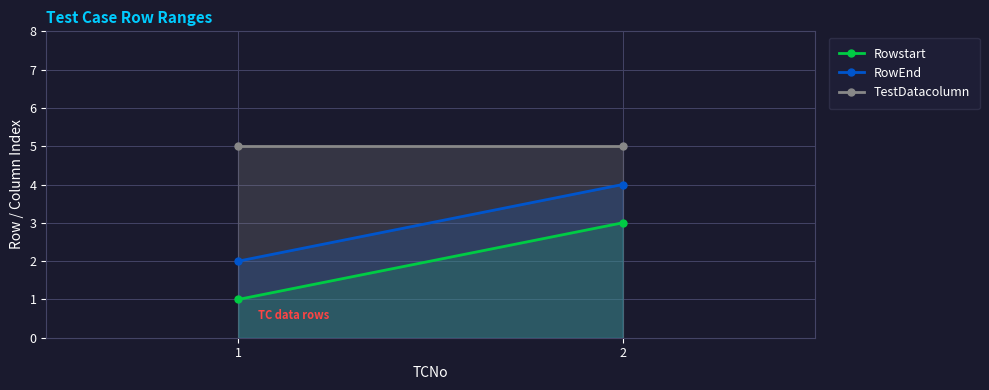

How many lines are shown in the chart?

3